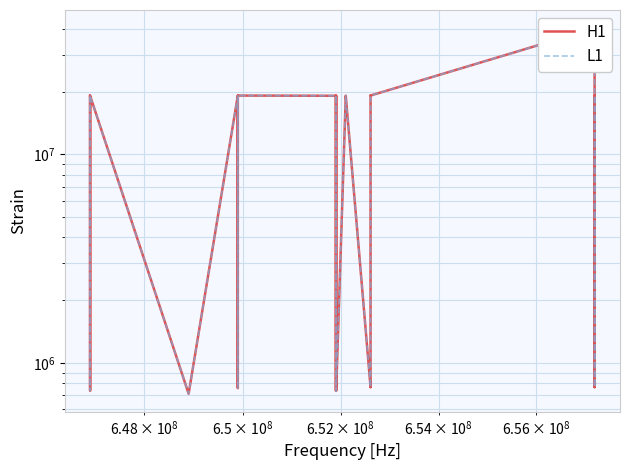

True or false: L1 has more than 2 points higher than both neighbors.

True